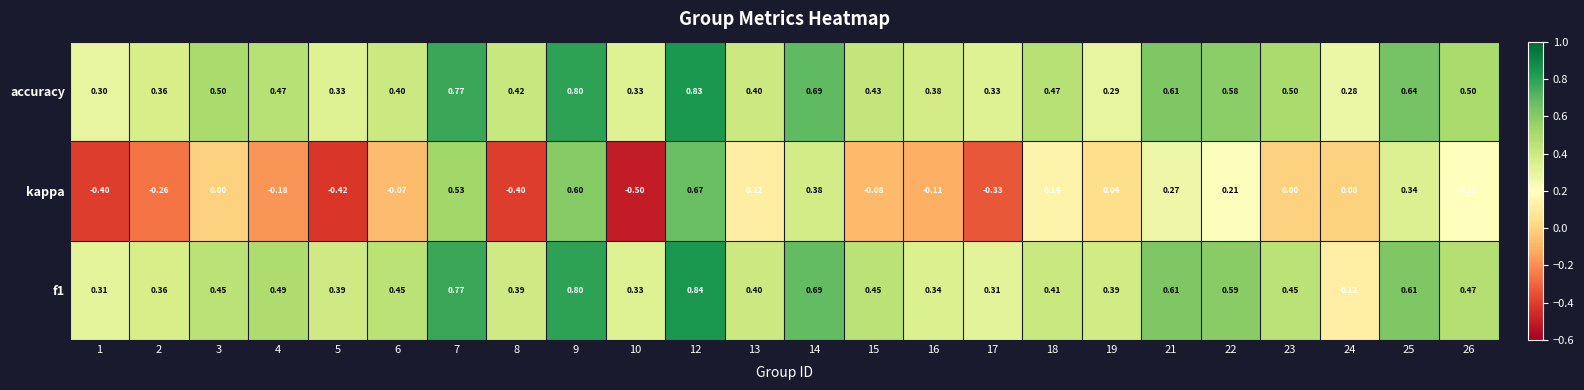

What is the smallest value displayed?

-0.5